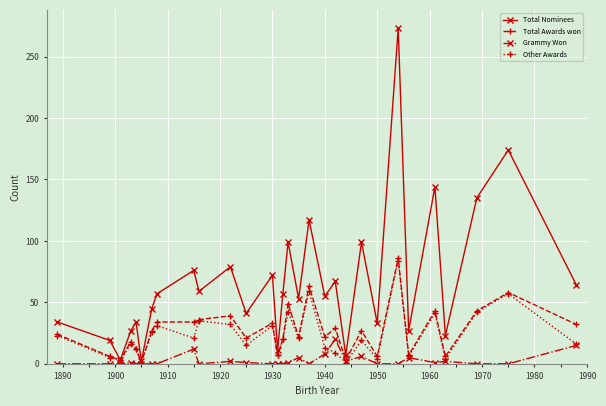

True or false: Total Nominees has more than 1 interior local peaks.

True